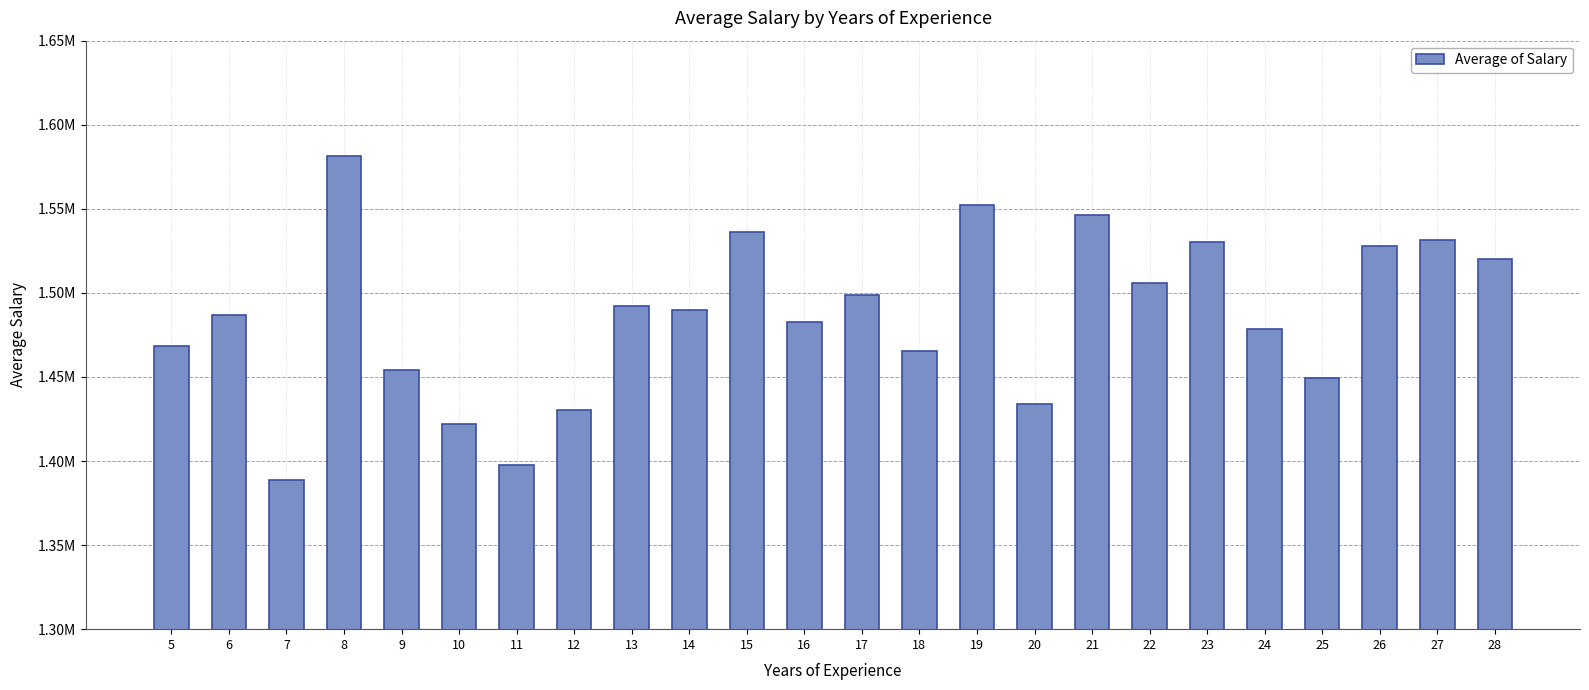

Reading left to right, what are all the values shown in this chart?

1468302.2	1486561.7	1388614.7	1581602.4	1454344.5	1421733.7	1397751.7	1430252.4	1491923.5	1489945.4	1535977.2	1482906.3	1498811.6	1465691.2	1552276.8	1433675.0	1546567.7	1505760.4	1530531.9	1478239.9	1449603.3	1527907.3	1531244.5	1520357.2